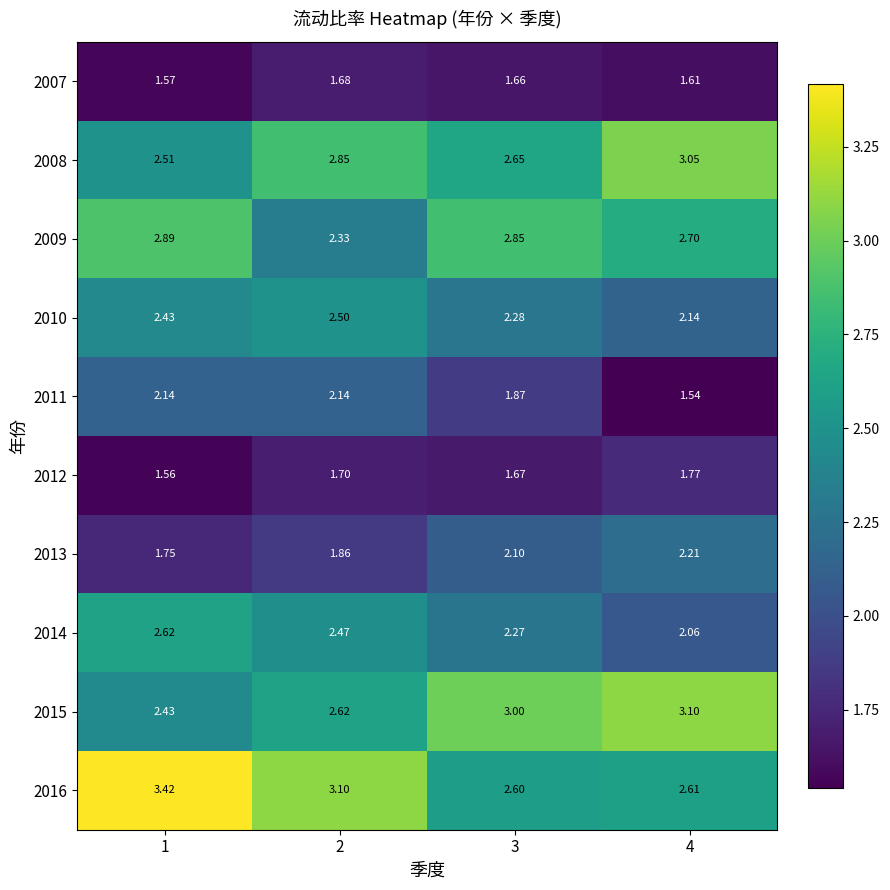

Is the value of 2013 at 1 greater than the value of 2010 at 4?

No